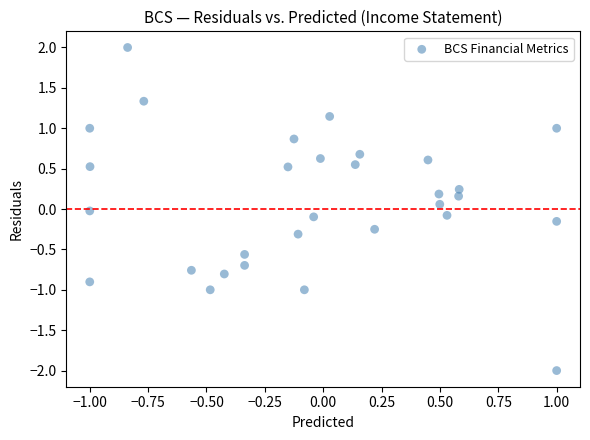

What is the range of X values (max minus min)?

2.0